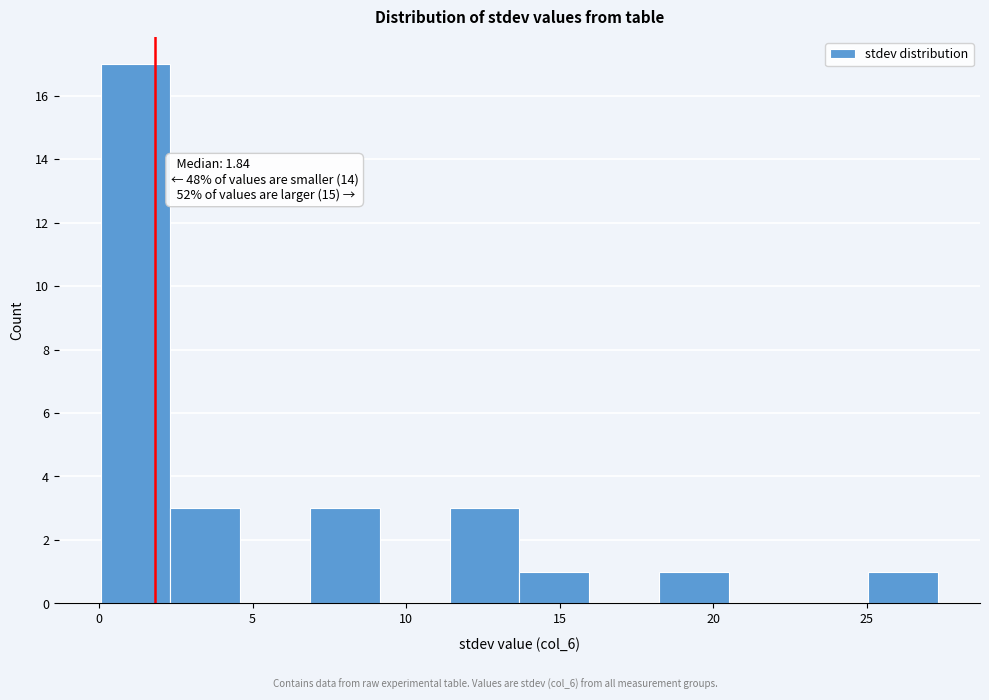

Which range on the x-axis has the tallest bar?

0.0 to 2.5